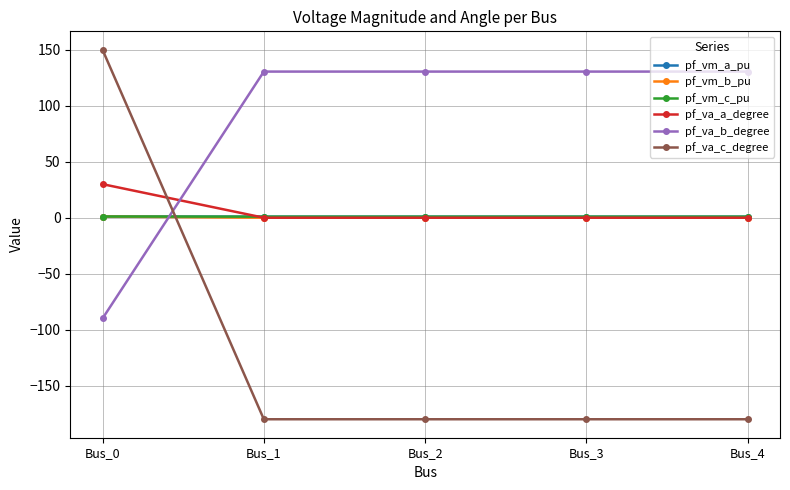

What is the value of the pf_va_c_degree point at the 3rd from the left?

-180.0